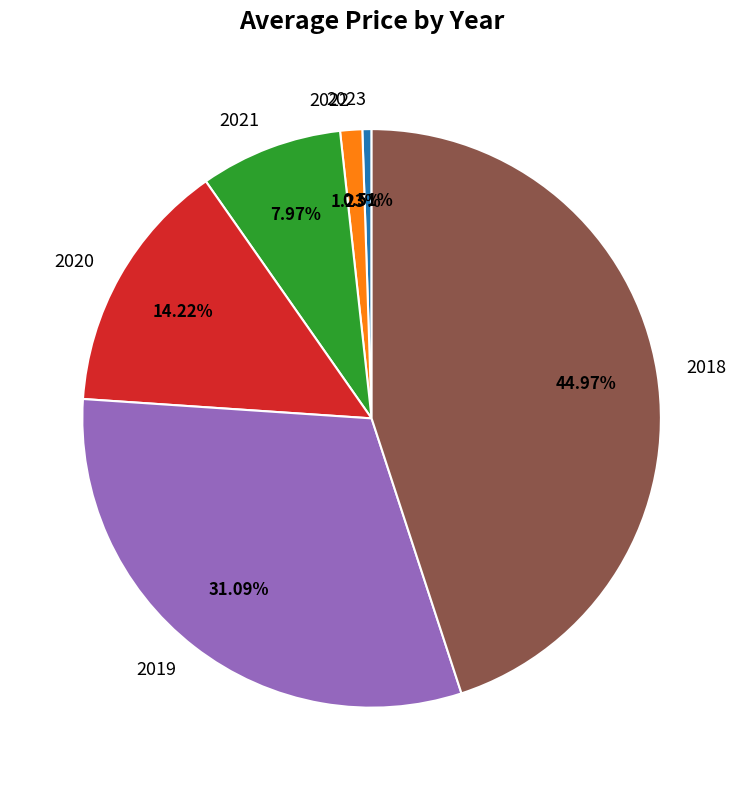

How many segments does this pie chart have?

6